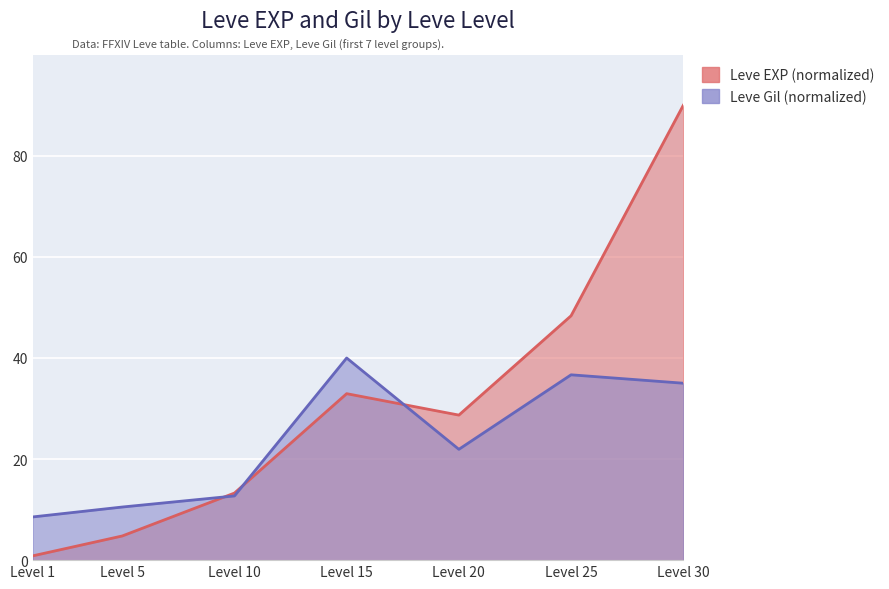

At Level 30, list the series in order from largest to smallest.

Leve EXP, Leve Gil